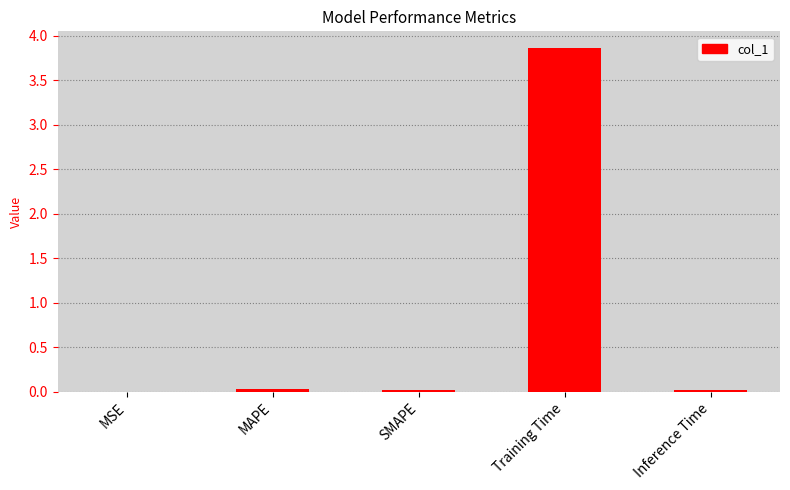

Which label corresponds to the largest value in the chart?

Training Time